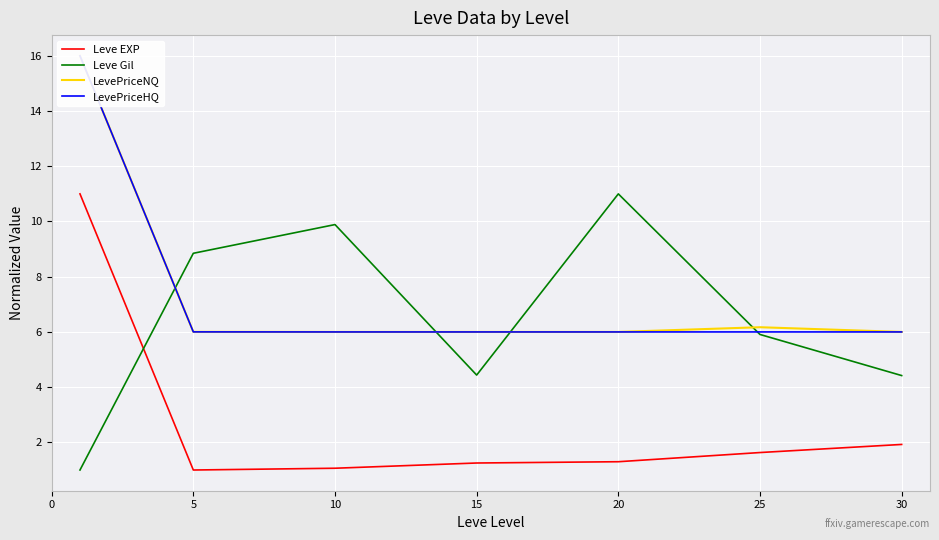

The value of LevePriceNQ at 10 is 6.0. True or false?

True